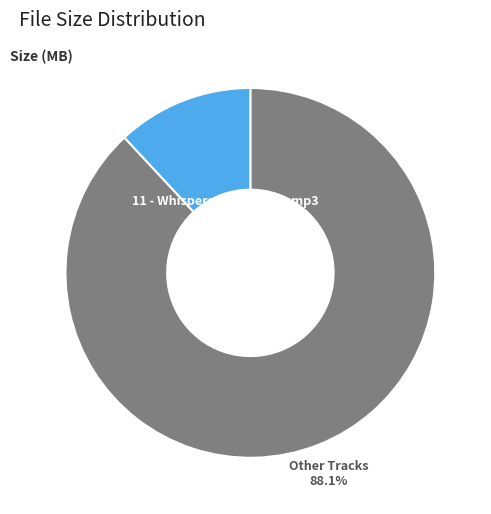

To the nearest percent, what is the difference between the largest and smallest slice percentages?

76%